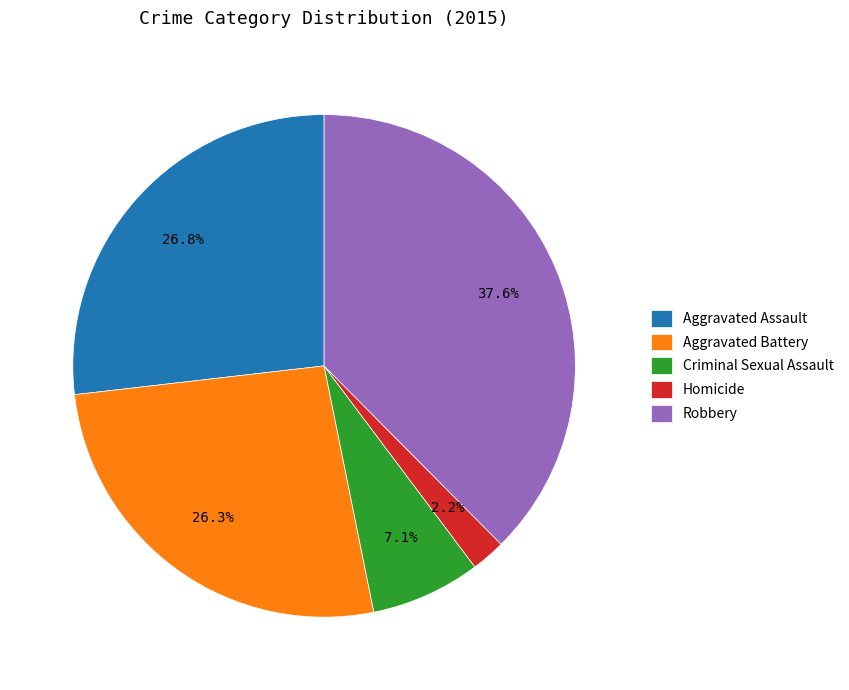

Which has a higher value, Homicide or Criminal Sexual Assault?

Criminal Sexual Assault